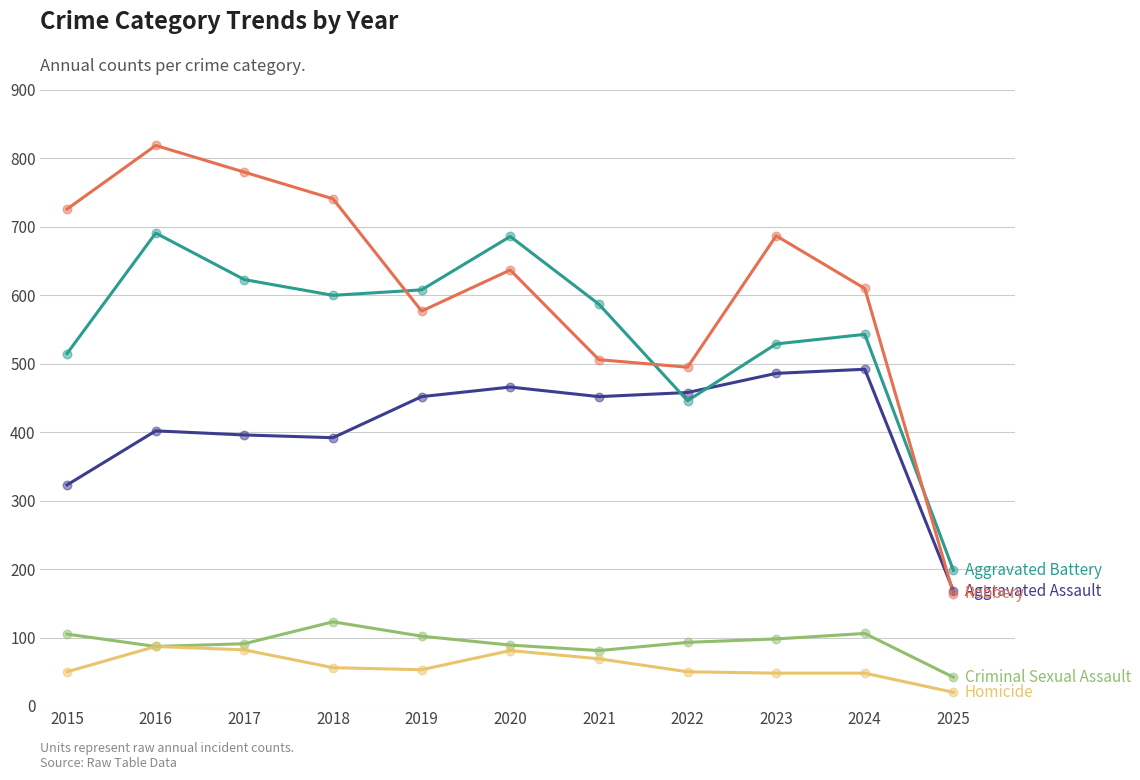

What is the total value across all series at 2024?

1799